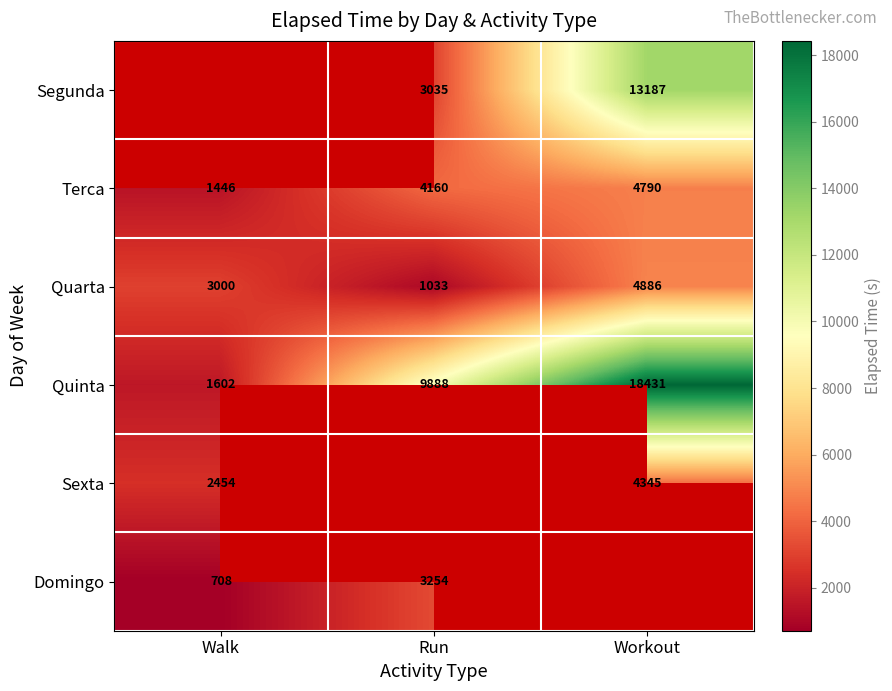

What is the sum of the Quarta values at Walk and Workout?

7886